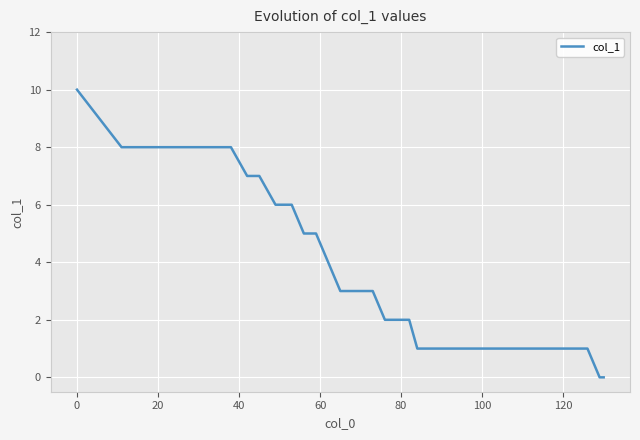

Is this an area chart (filled region under the line)?

No